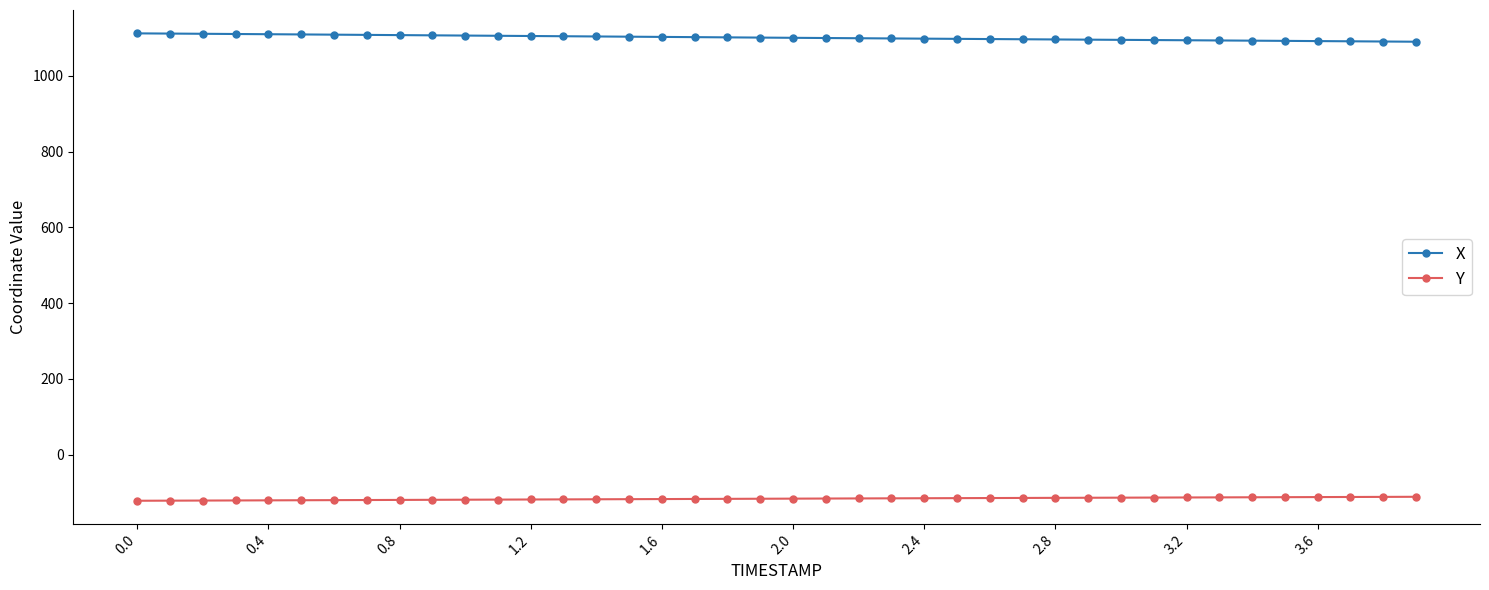

What is the sum of all X values?

44044.1